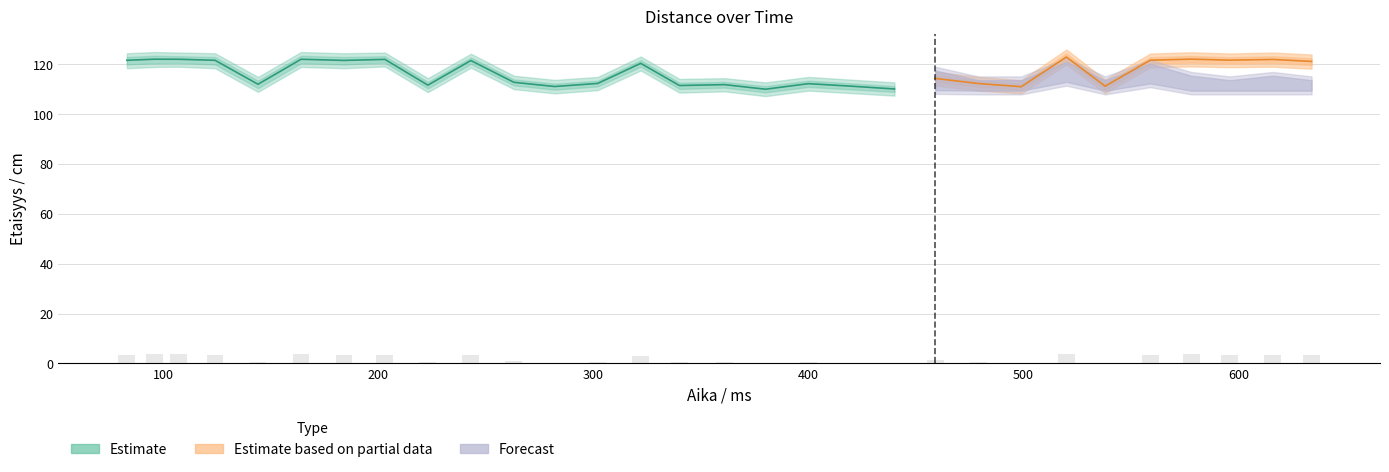

What is the difference between the maximum and minimum values in the Etaisyys_lower series?

12.7